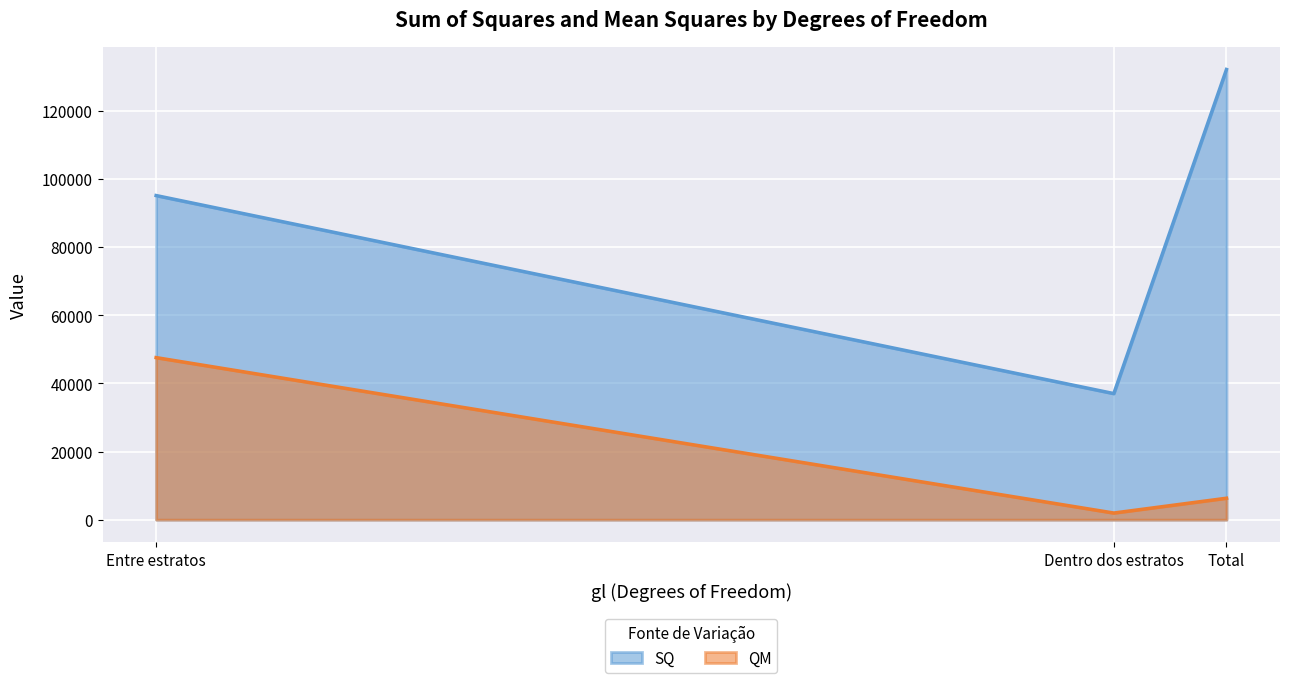

Which has a higher value, Dentro dos estratos or Entre estratos?

Entre estratos